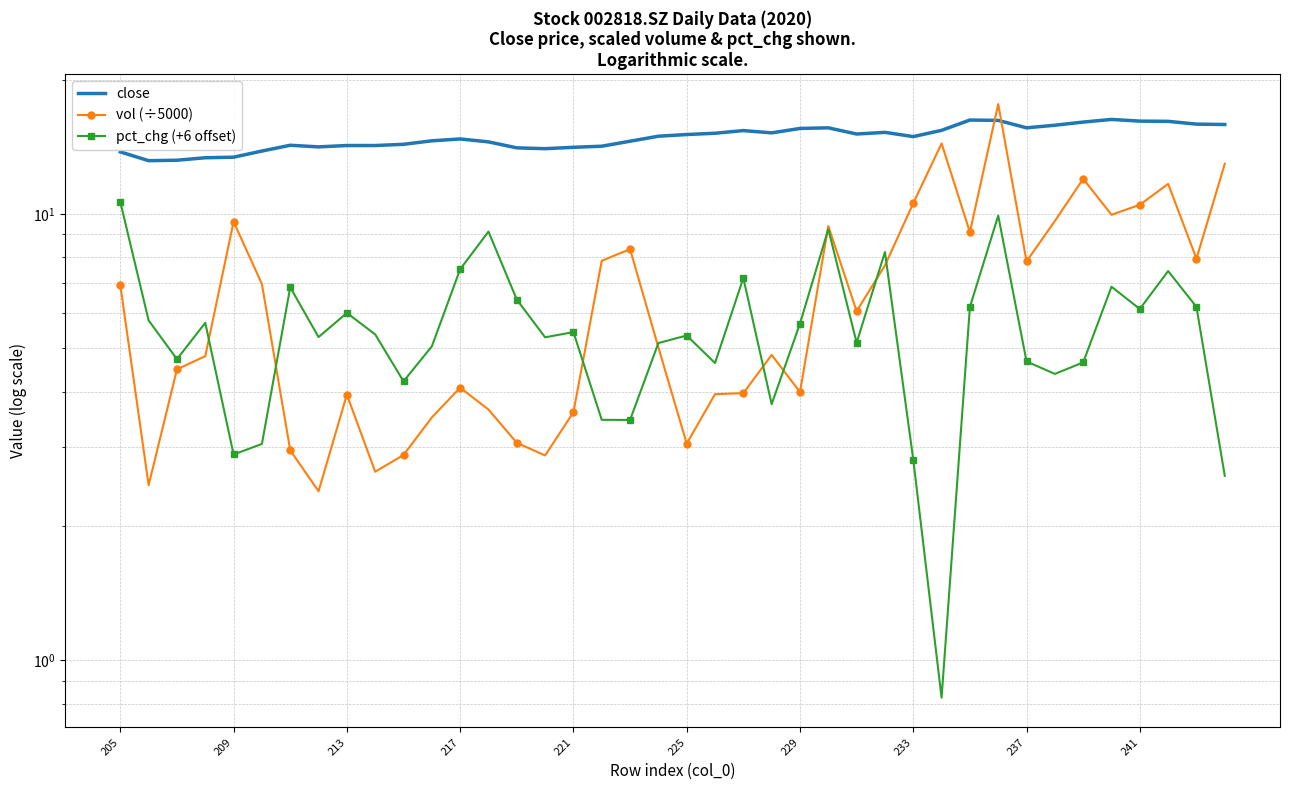

What are all the series names shown in the legend?

close, vol (÷5000), pct_chg (+6 offset)